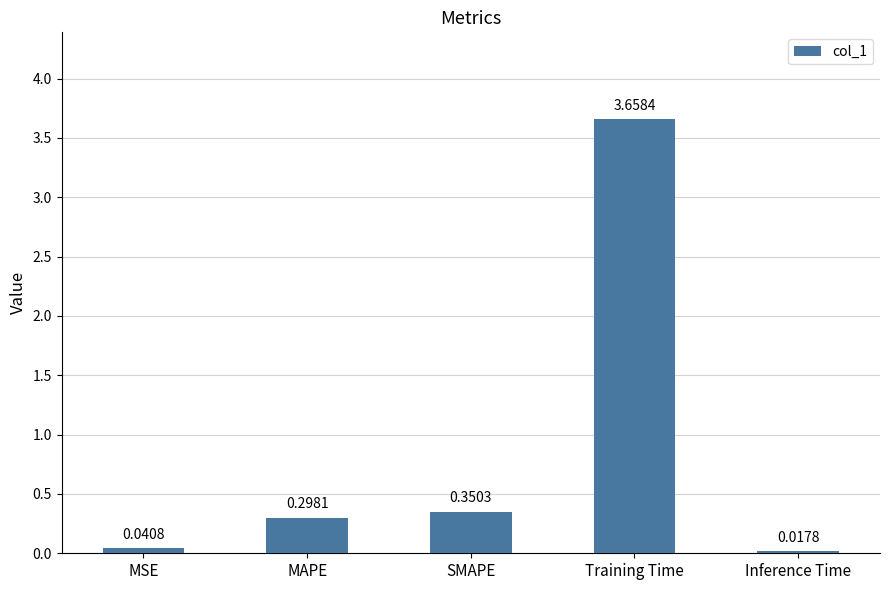

How many bars are there in total?

5